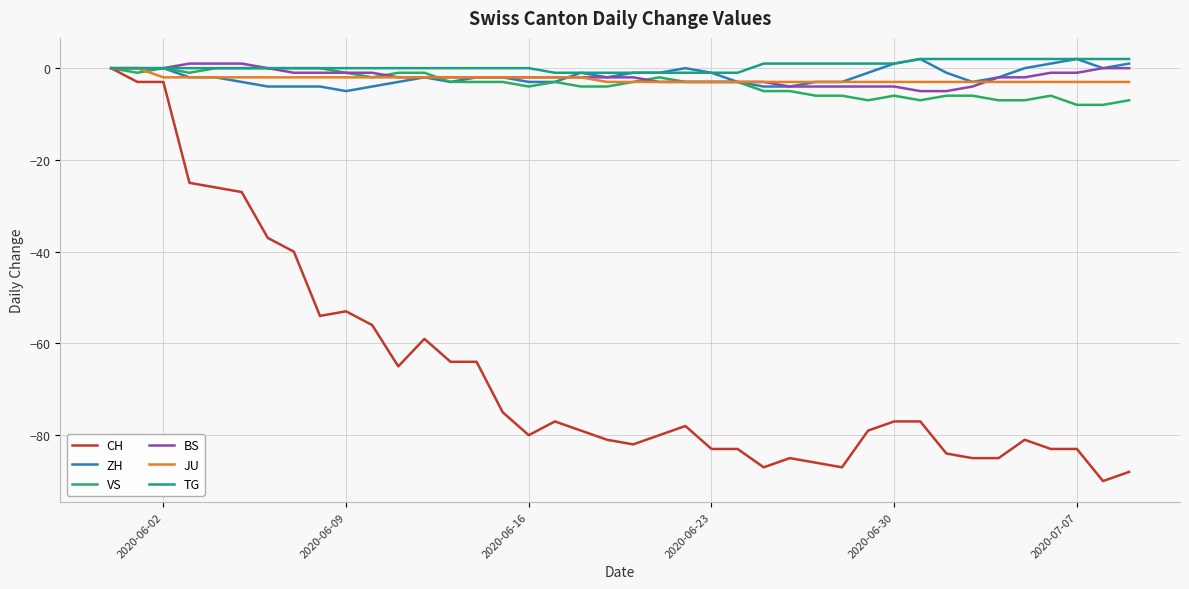

Which series has the widest spread of values?

CH